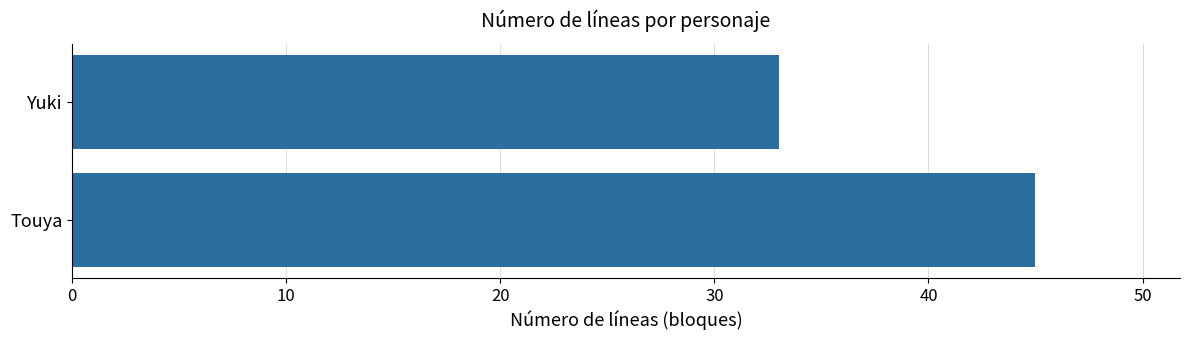

What is the approximate value at Touya, to the nearest 5?

45